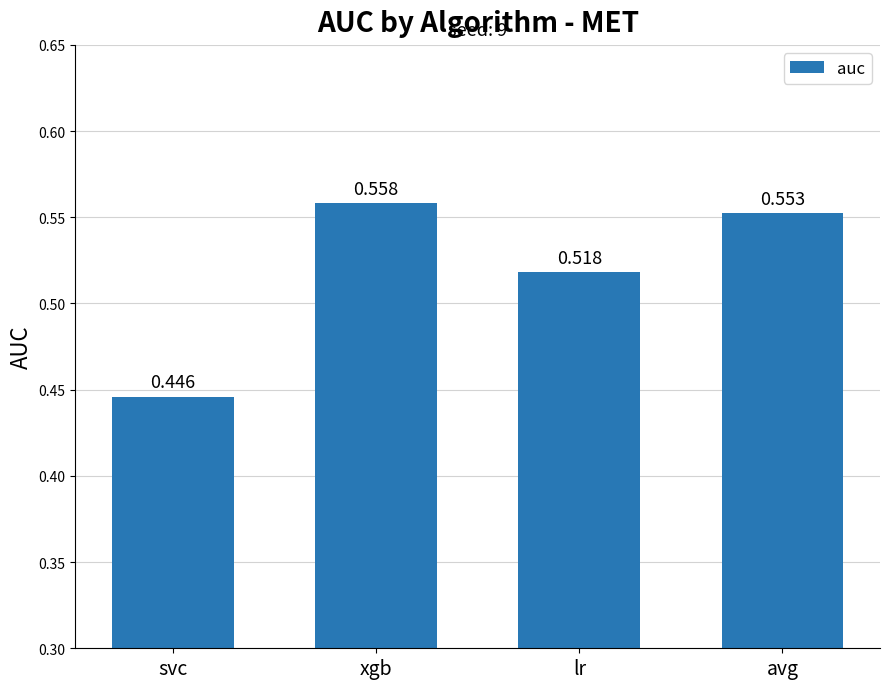

At which category does the chart reach its peak across all series?

xgb